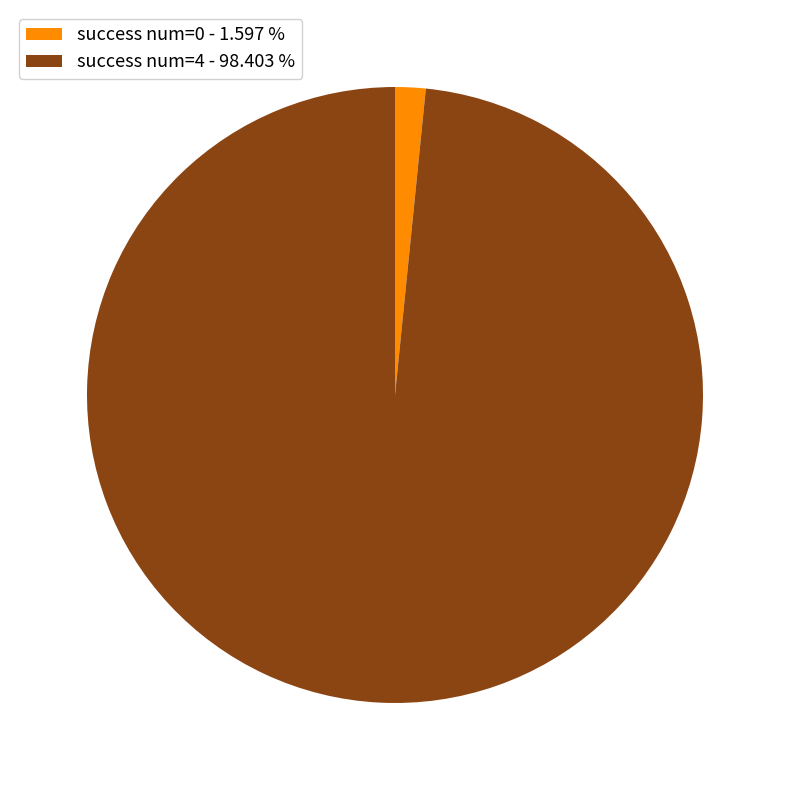

Which has a higher value, success num=4 - 98.403 % or success num=0 - 1.597 %?

success num=4 - 98.403 %